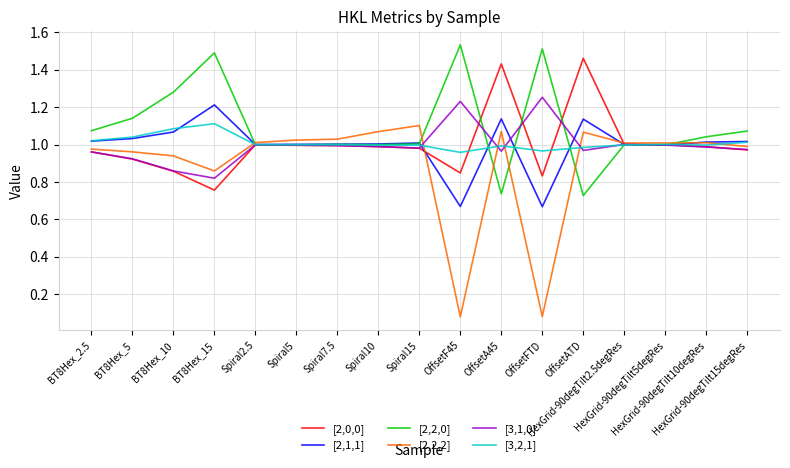

Does the chart display data point markers on the line(s)?

No